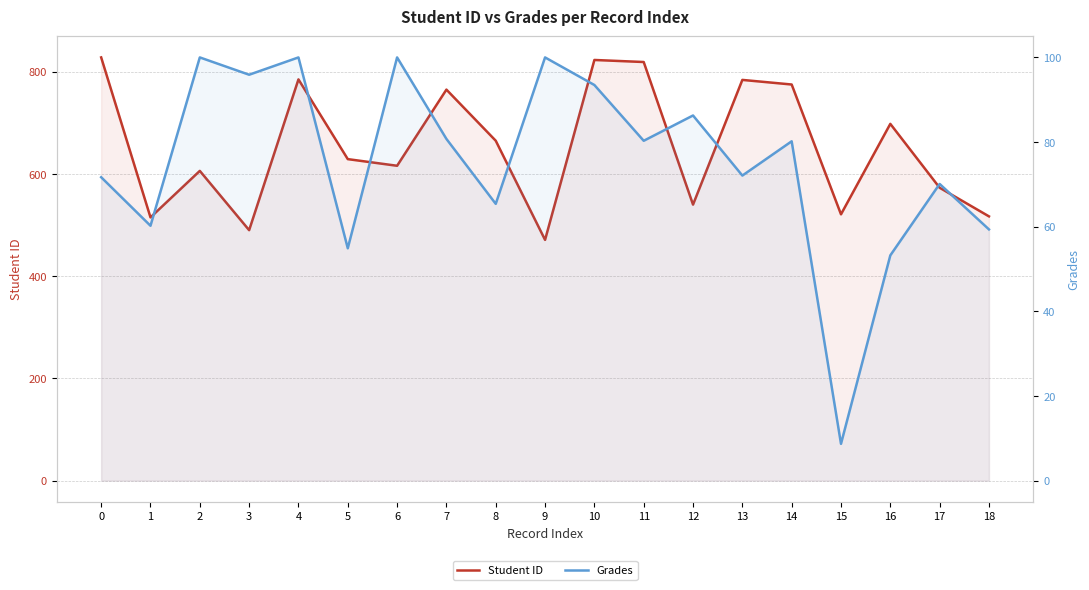

True or false: Student ID and Grades cross at least once.

False